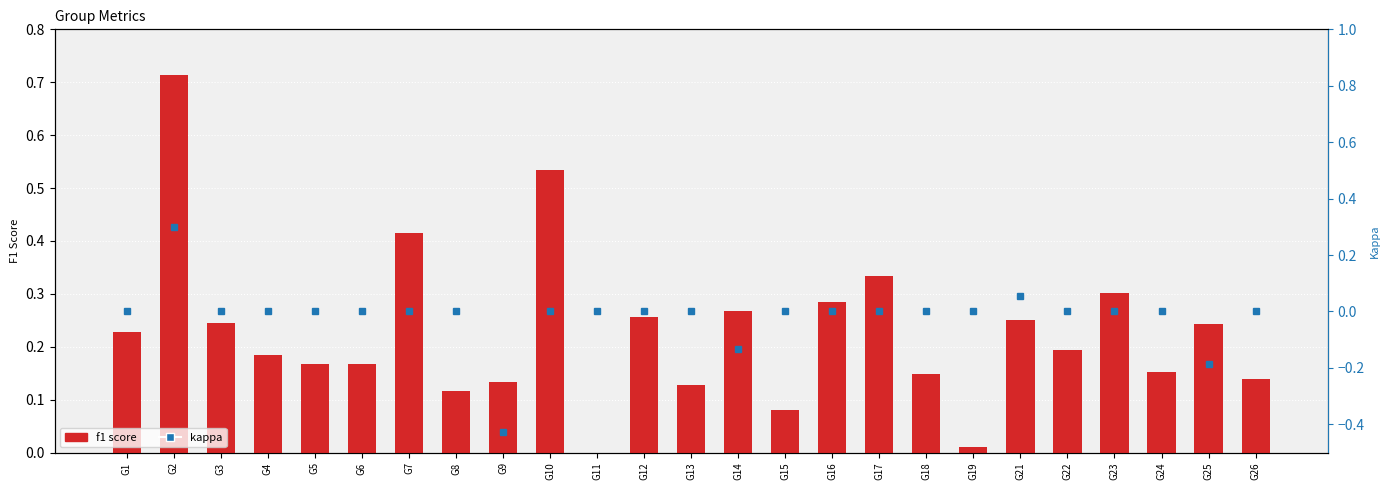

At which category is the sum across all series the highest?

G2